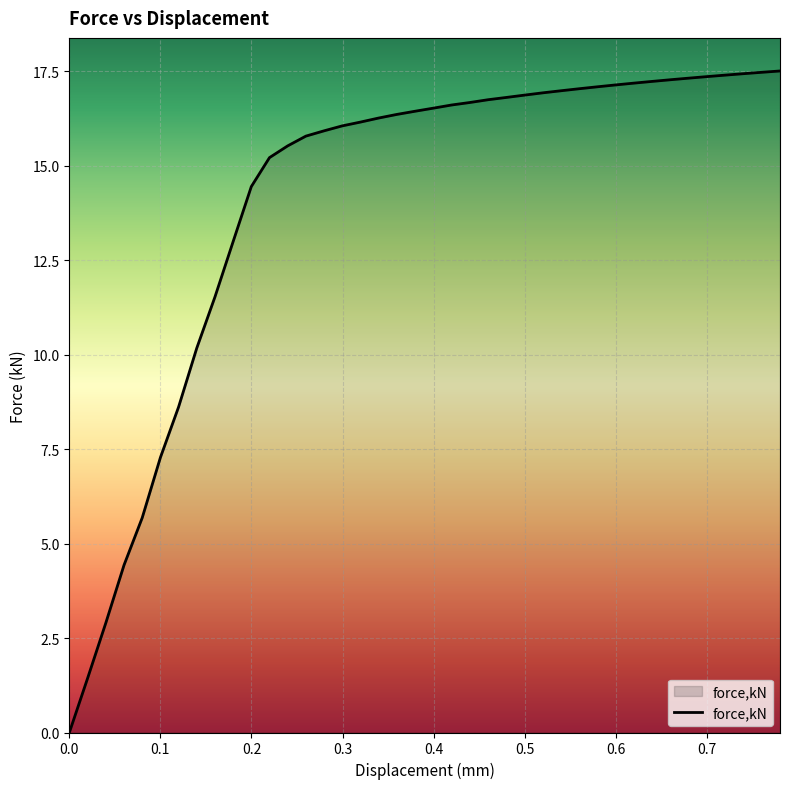

What is the difference between the maximum and minimum values?

17.5